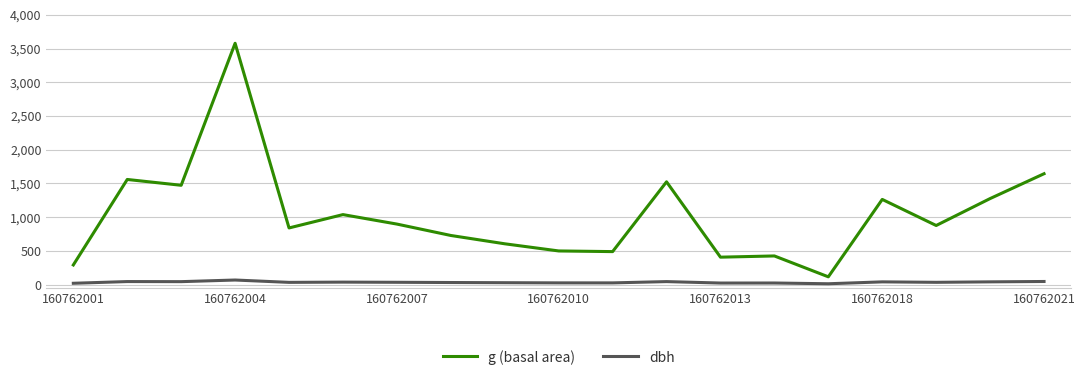

Does the chart display data point markers on the line(s)?

No